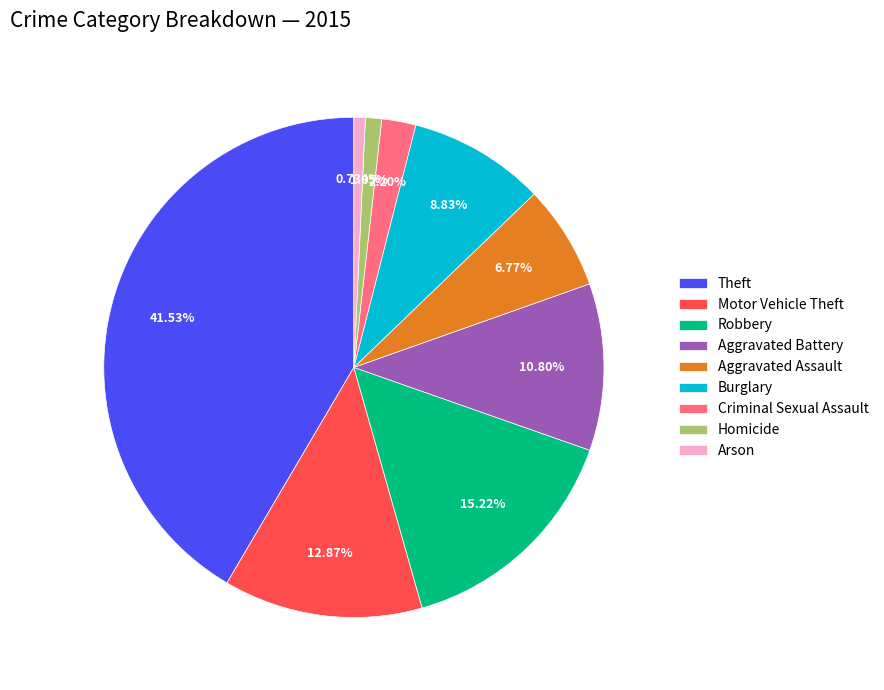

How many slices are in this pie chart?

9